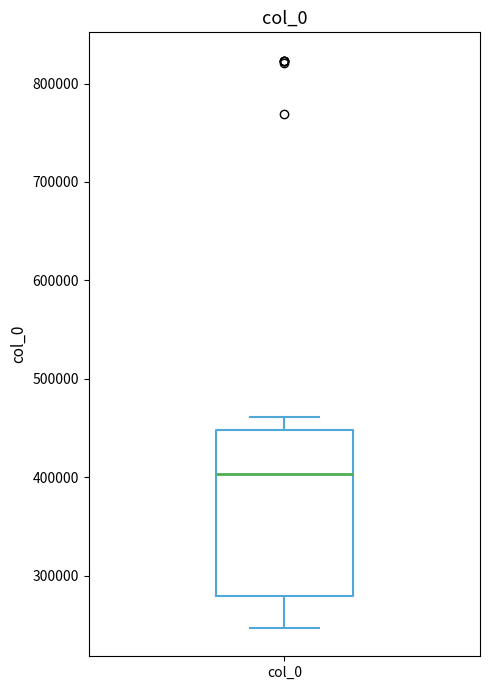

Where is the upper edge of the box for col_0 on the y-axis? The values are not printed on the chart, so give them approximately, as read against the axis.

450000